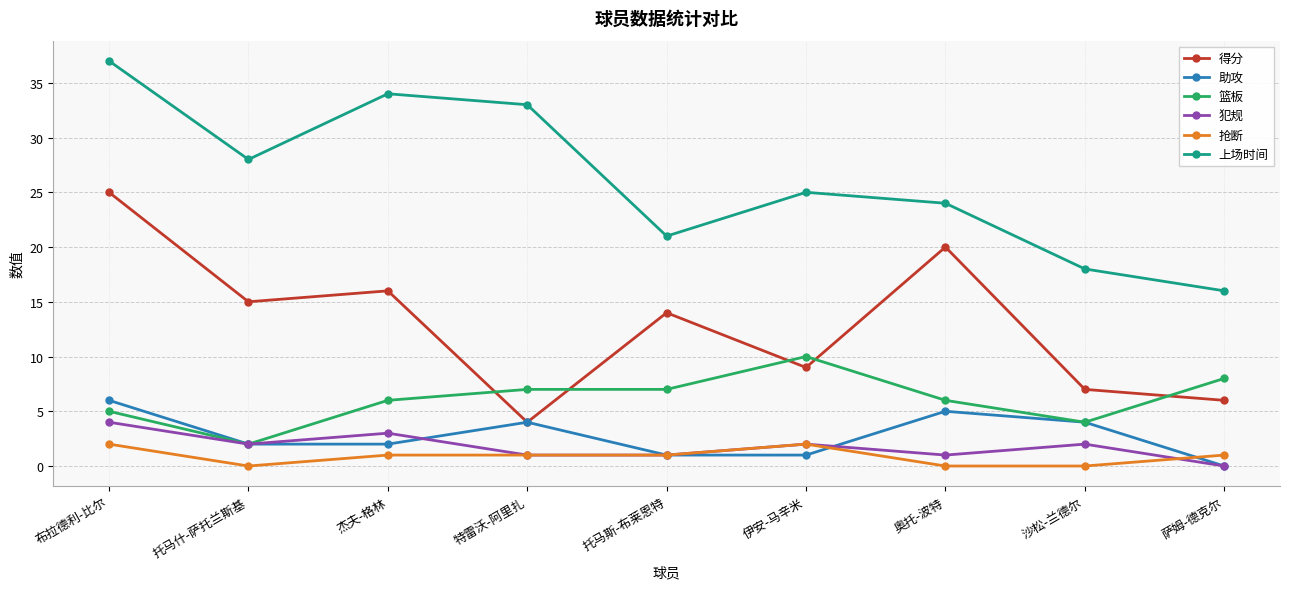

What are all the series names shown in the legend?

得分, 助攻, 篮板, 犯规, 抢断, 上场时间